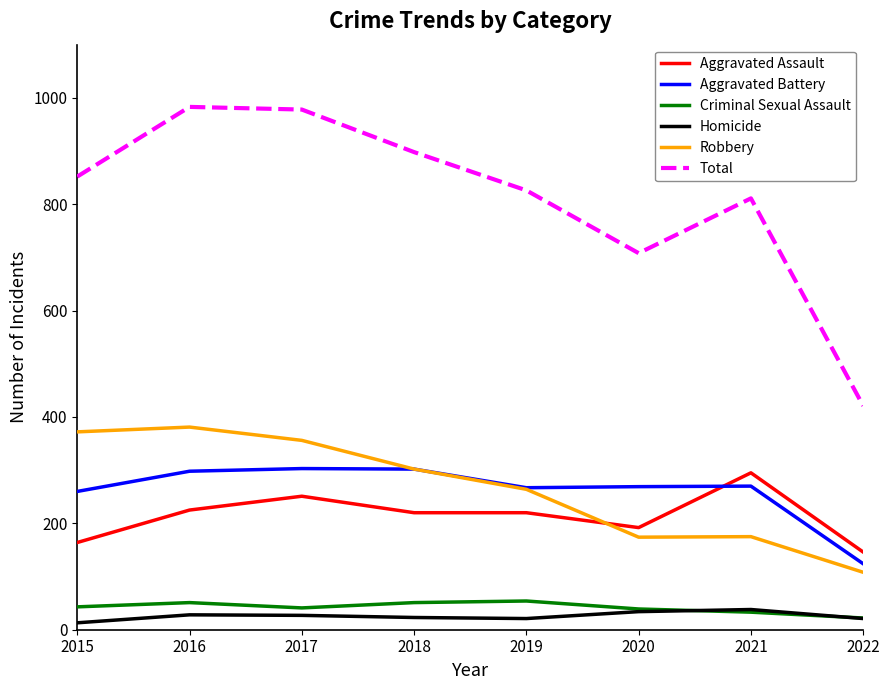

Does the chart have visible grid lines?

No